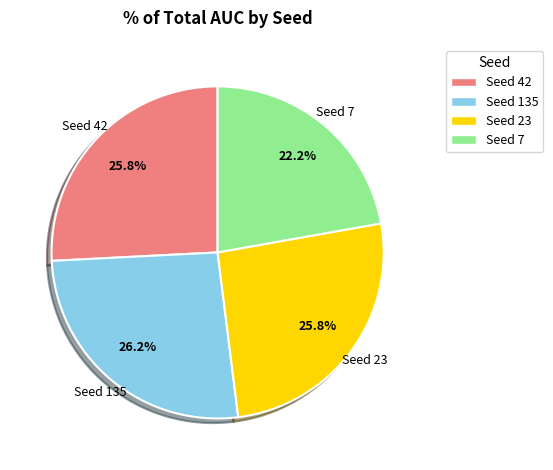

Does any single category account for the majority?

No